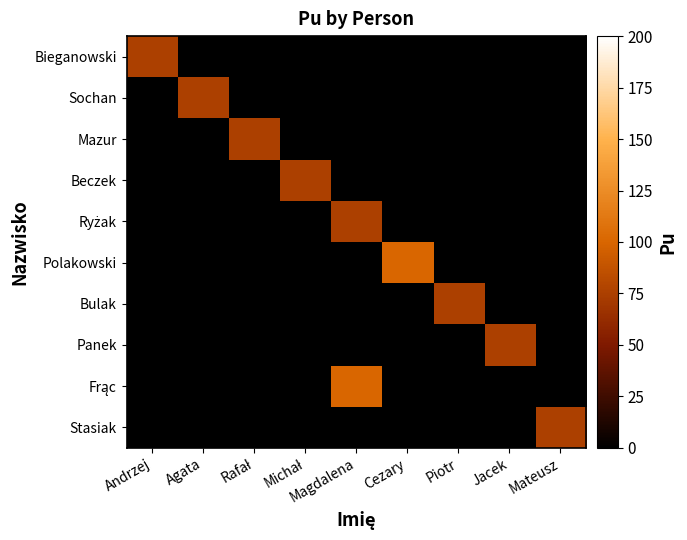

Which series has the largest total across all categories?

Polakowski